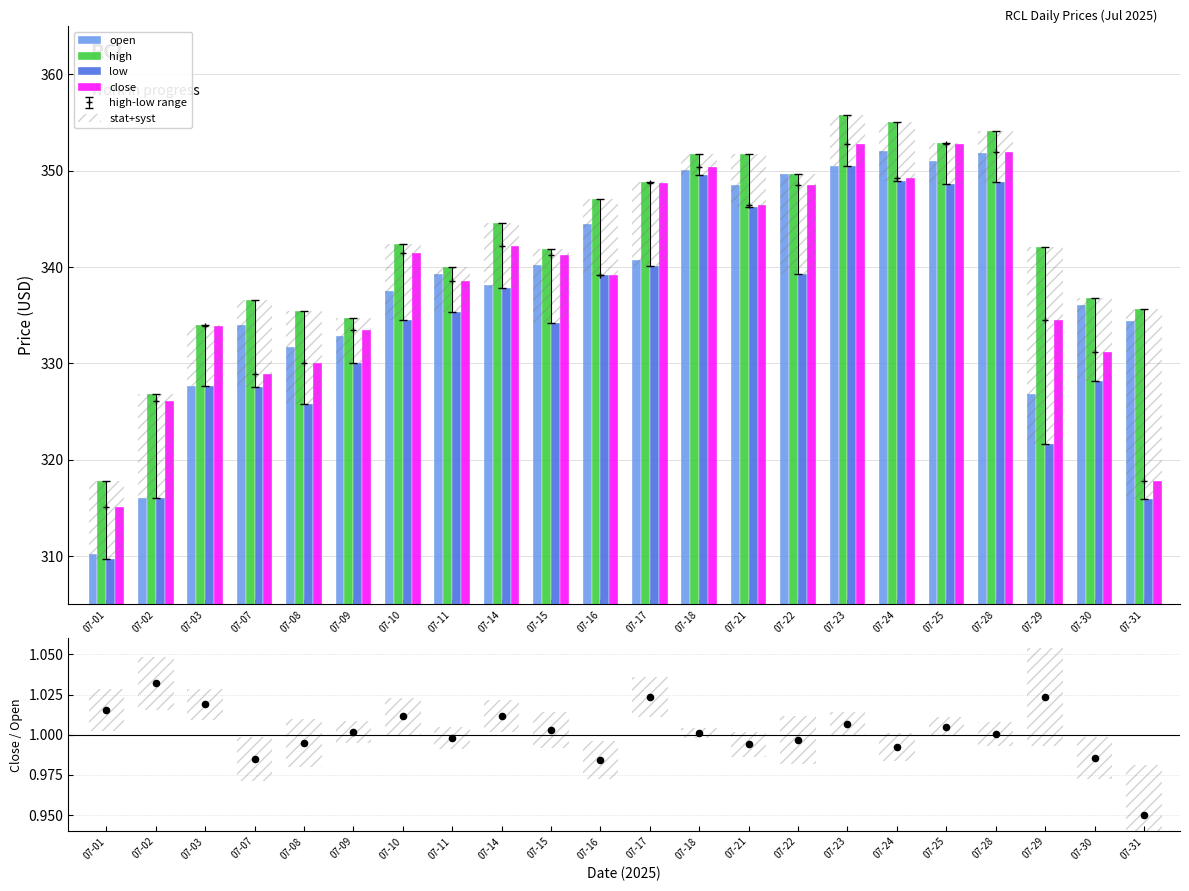

Which series has the largest total across all categories?

high